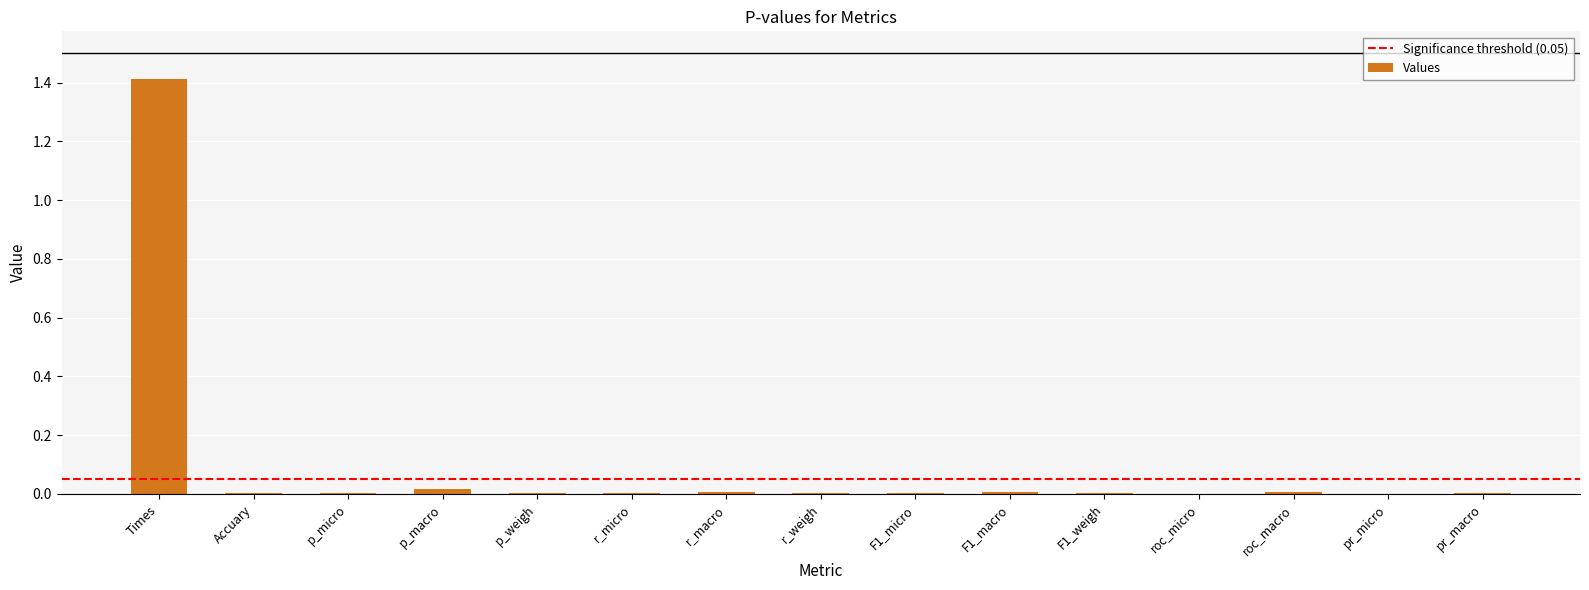

The chart shows a value of 0.0 at F1_macro. True or false?

True